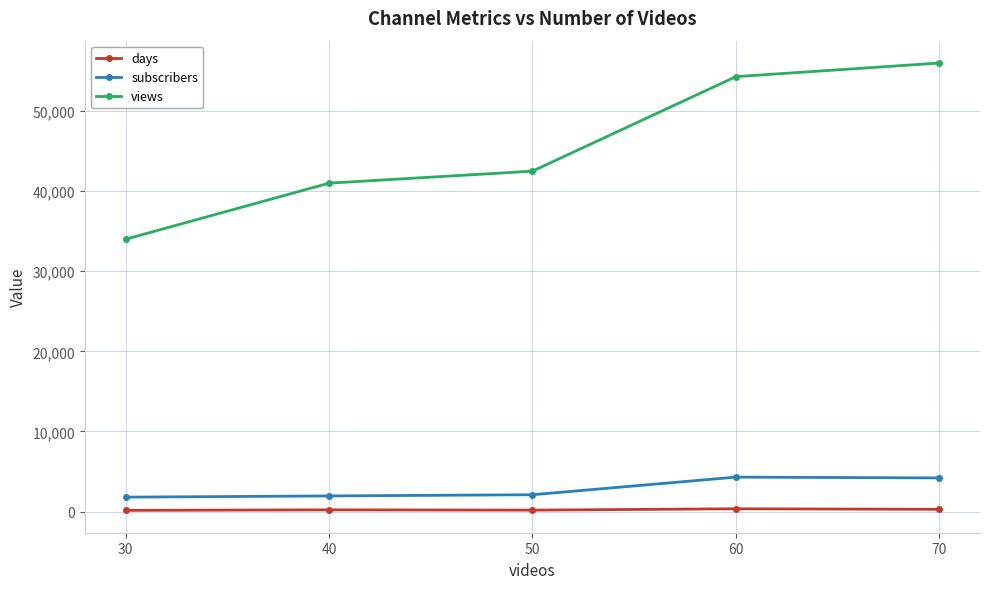

True or false: days and views cross at least once.

False